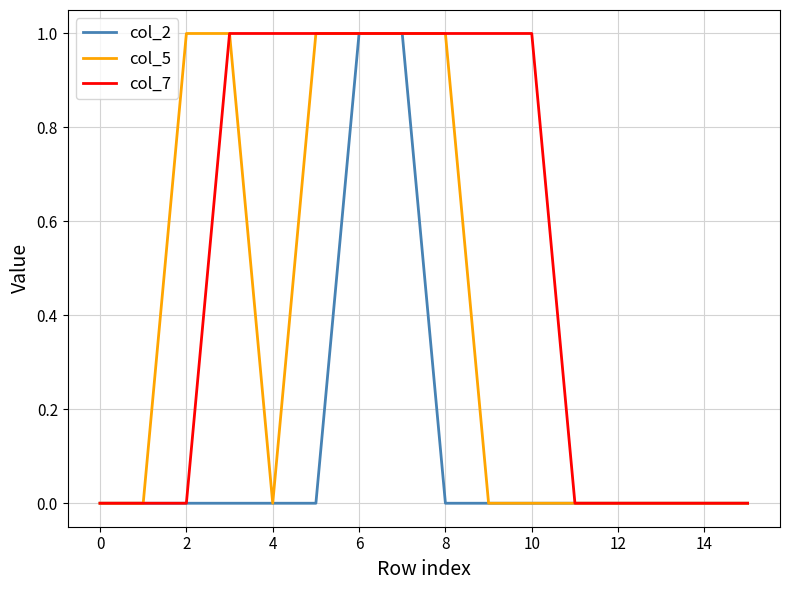

Rank the series by their average value, from highest to lowest.

col_7, col_5, col_2